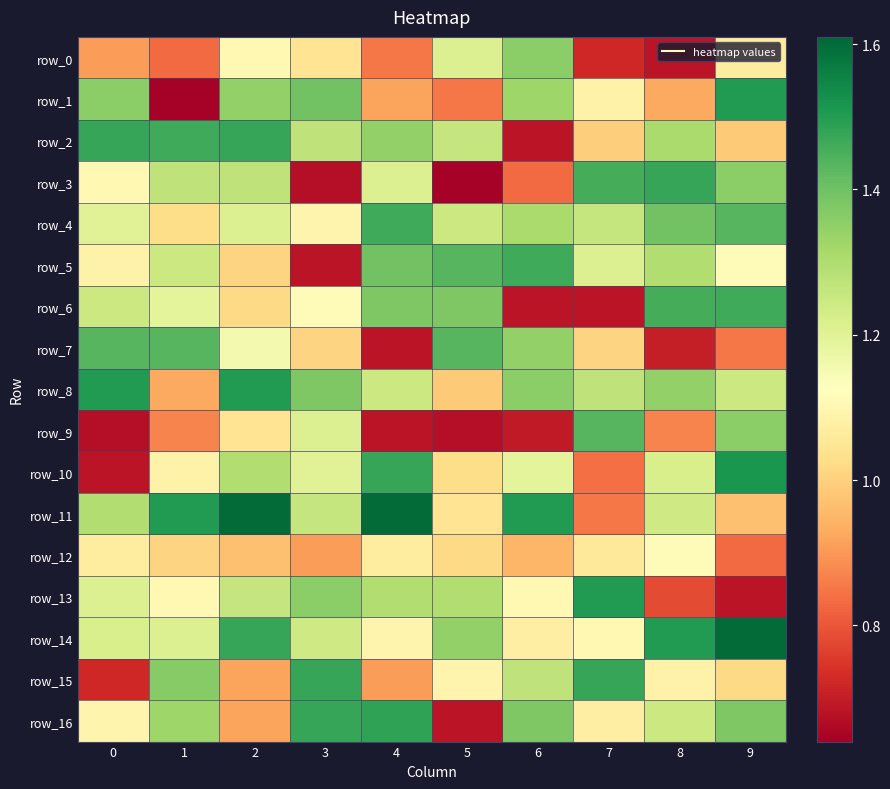

Which label corresponds to the largest value in the chart?

2